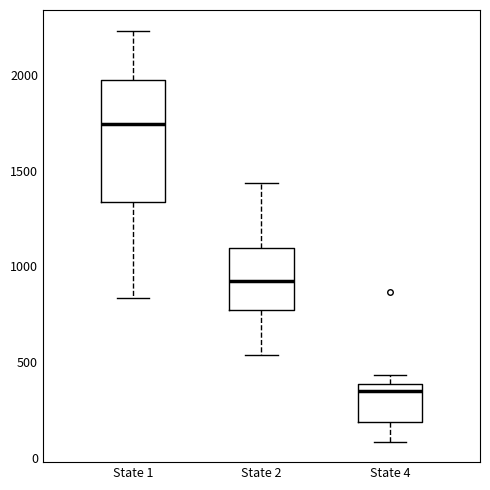

Which box has the lowest median line?

State 4